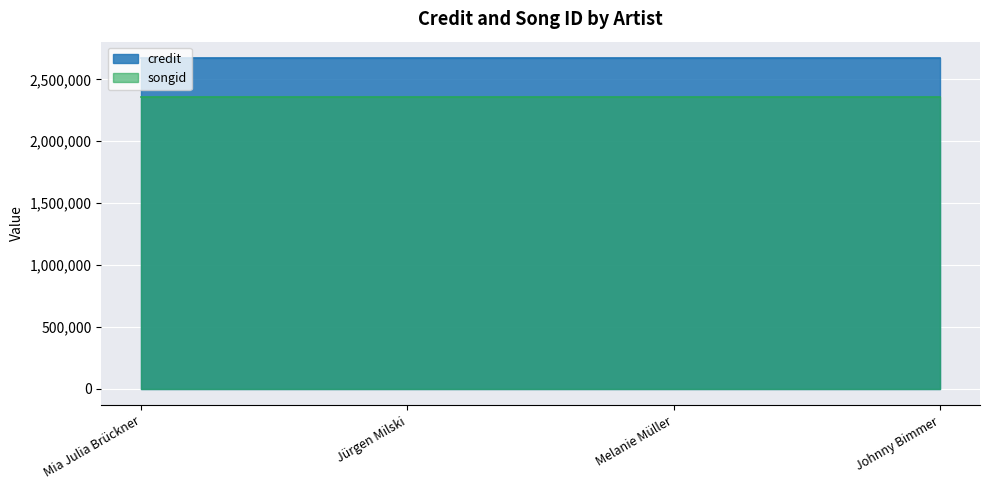

True or false: songid and credit cross at least once.

False